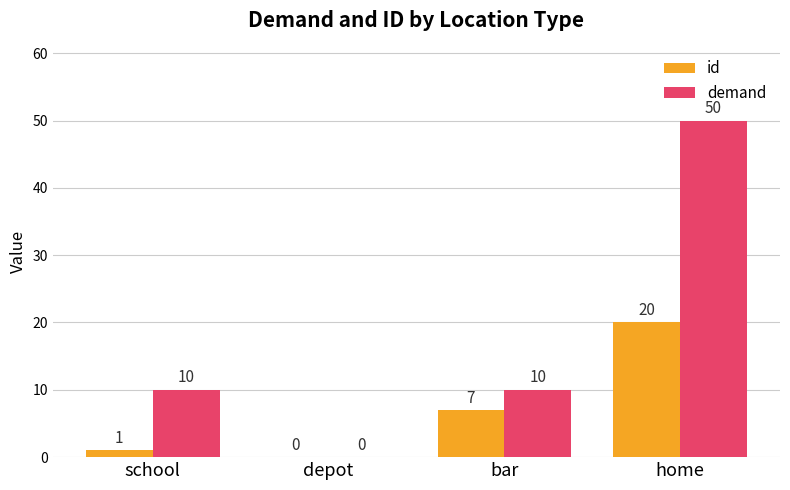

At which label does id reach its peak?

home